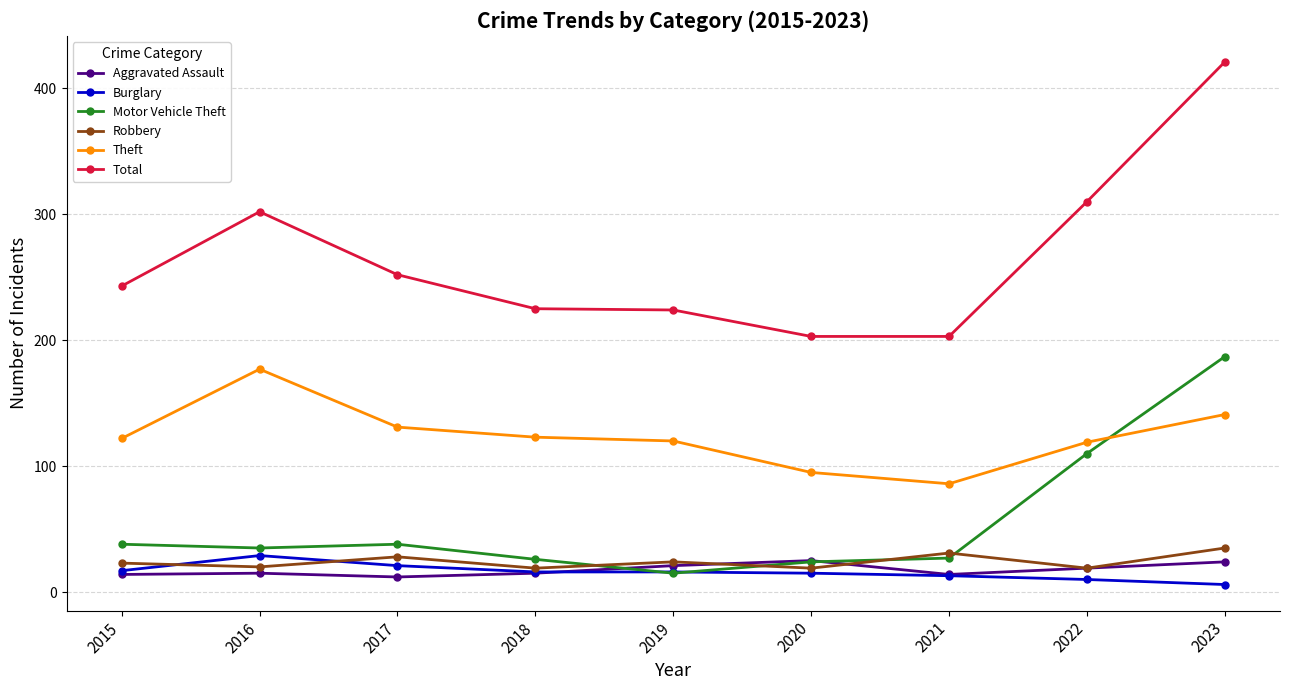

Where is Theft nearest to the value 131?

2017